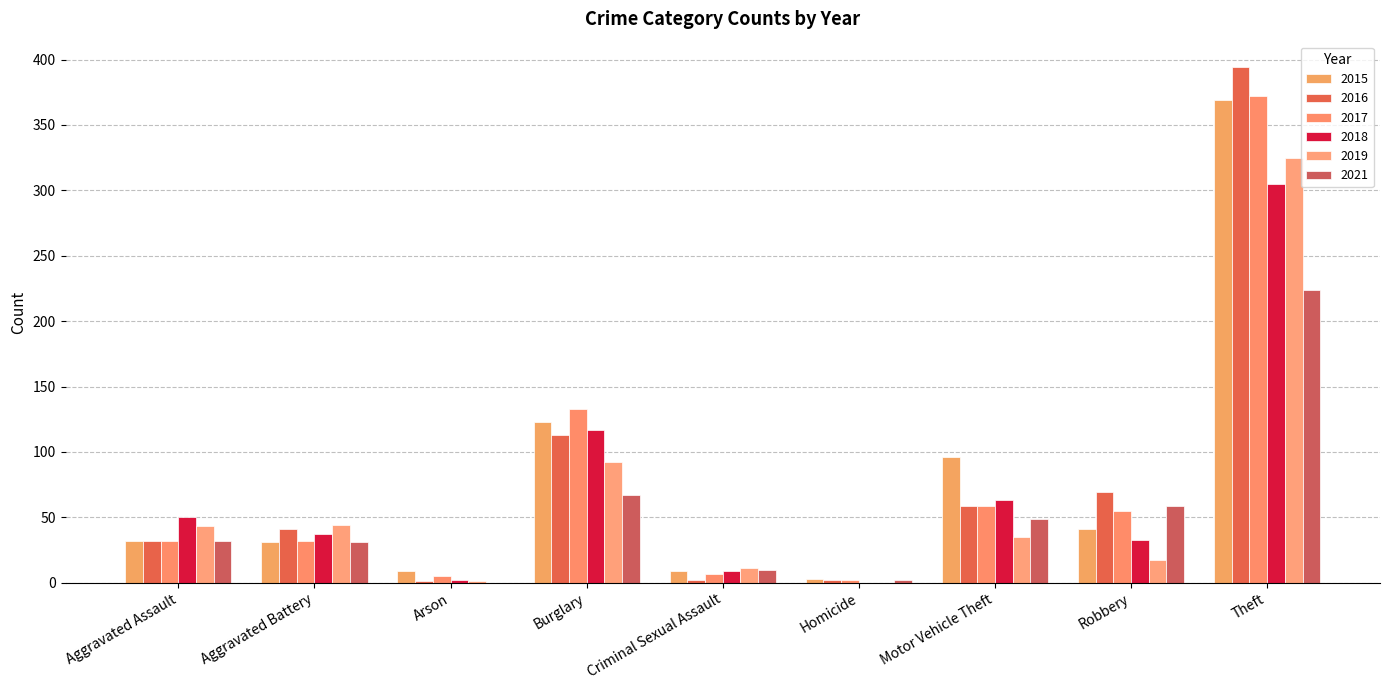

How many groups of bars are there?

9